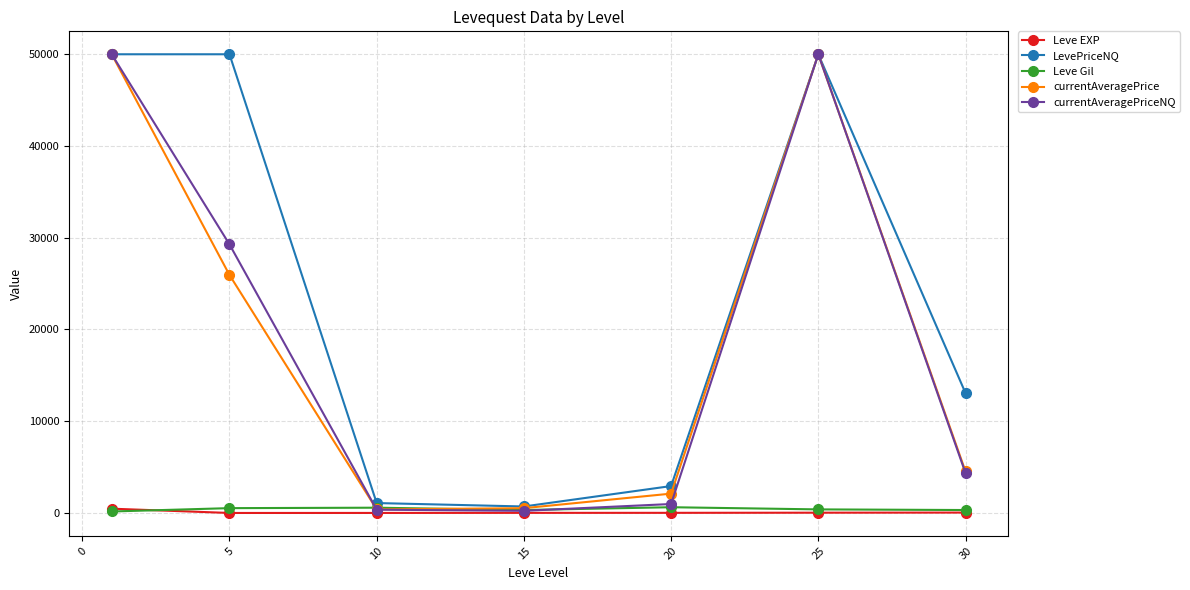

Which series has the widest spread of values?

currentAveragePriceNQ